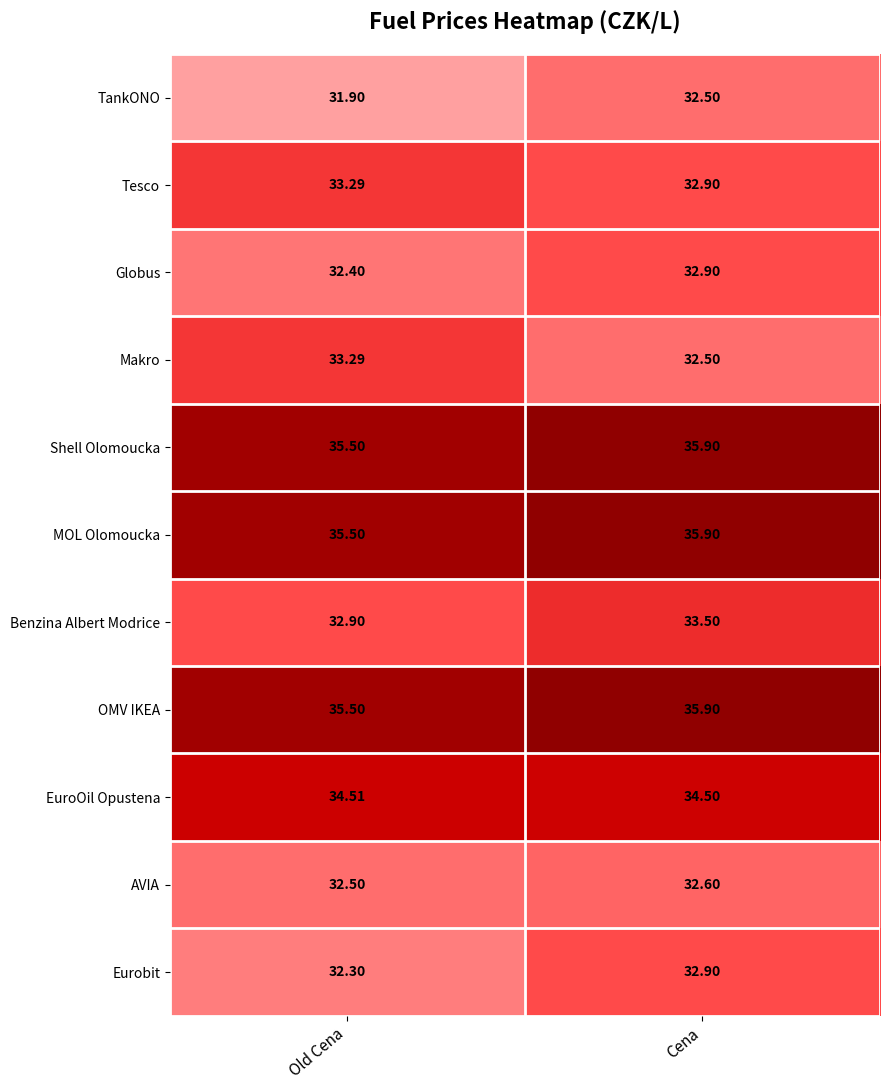

How many distinct data groups are displayed?

11